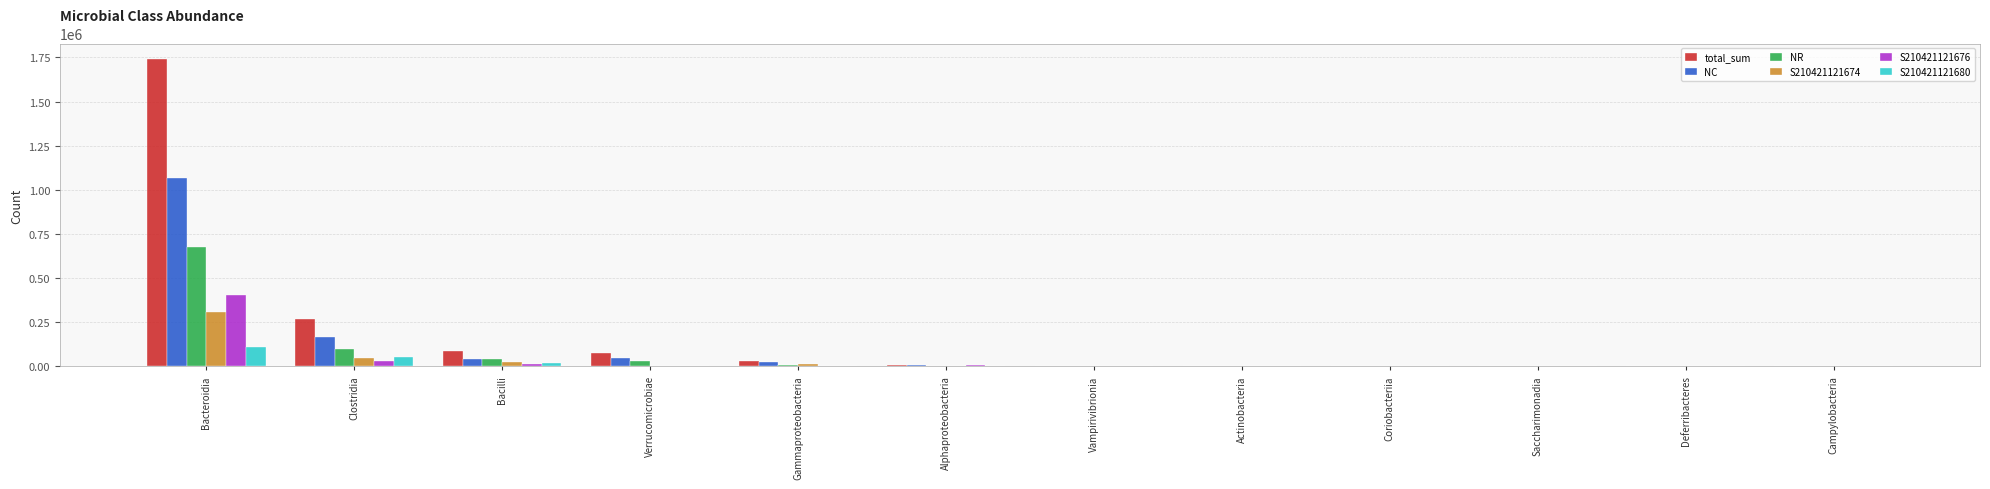

At which category is the sum across all series the highest?

Bacteroidia